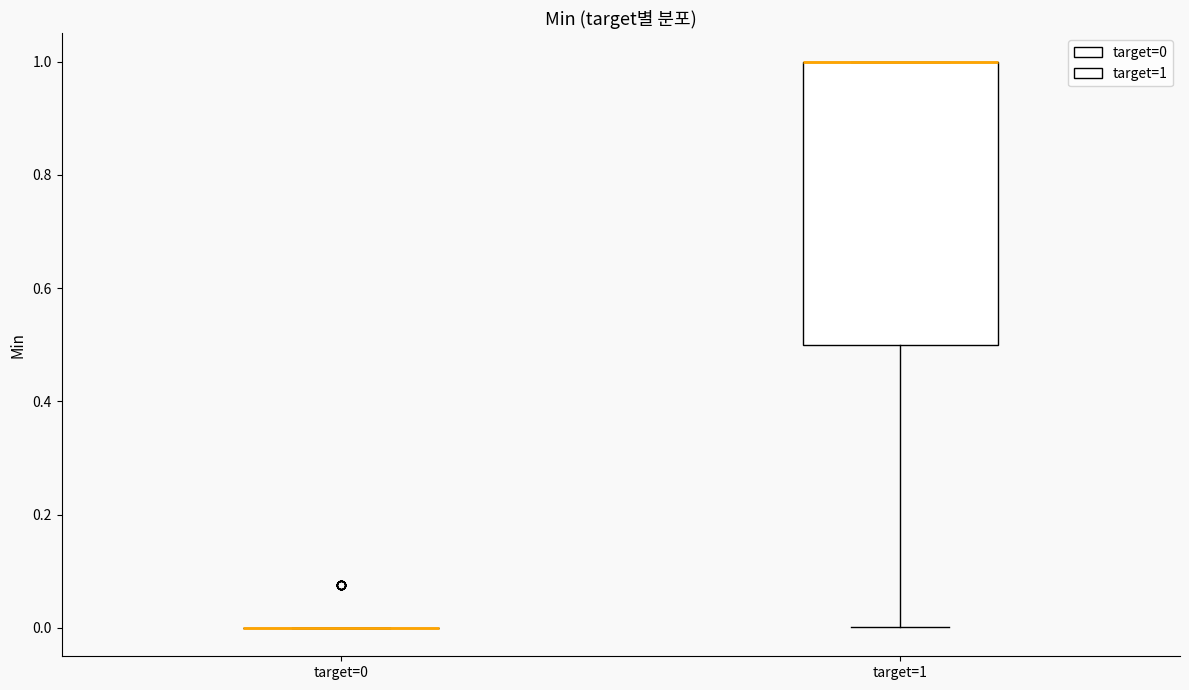

Reading left to right, transcribe this box plot: for each box, give where its median line is, the range the box spans, and where its two whiskers end, as read against the y-axis. The values are not printed on the chart, so give them approximately, as read against the axis.

target=0: box collapsed to a line at 0.0, whiskers 0.0 to 0.0
target=1: median 1.0 (drawn on the box's upper edge), box 0.5 to 1.0, whiskers 0.0 to 1.0